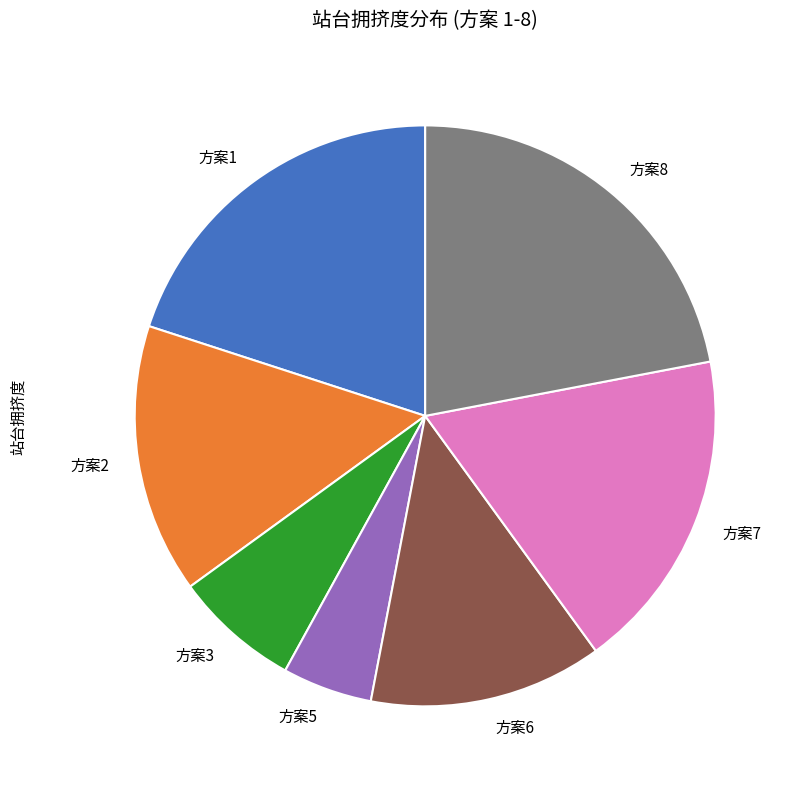

Approximately how many times larger is the value at 方案2 compared to 方案6?

1.2